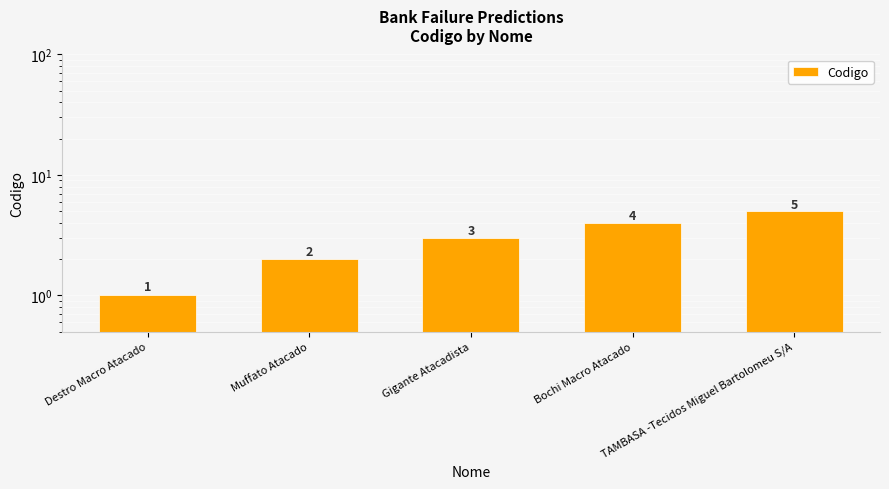

Rank the categories by value from lowest to highest.

Destro Macro Atacado, Muffato Atacado, Gigante Atacadista, Bochi Macro Atacado, TAMBASA -Tecidos Miguel Bartolomeu S/A